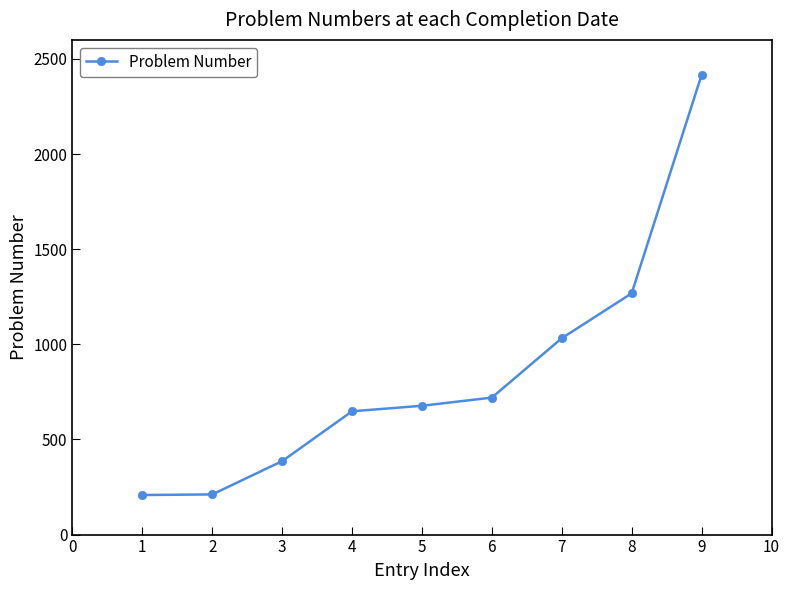

Between 3 and 4, which is larger?

4